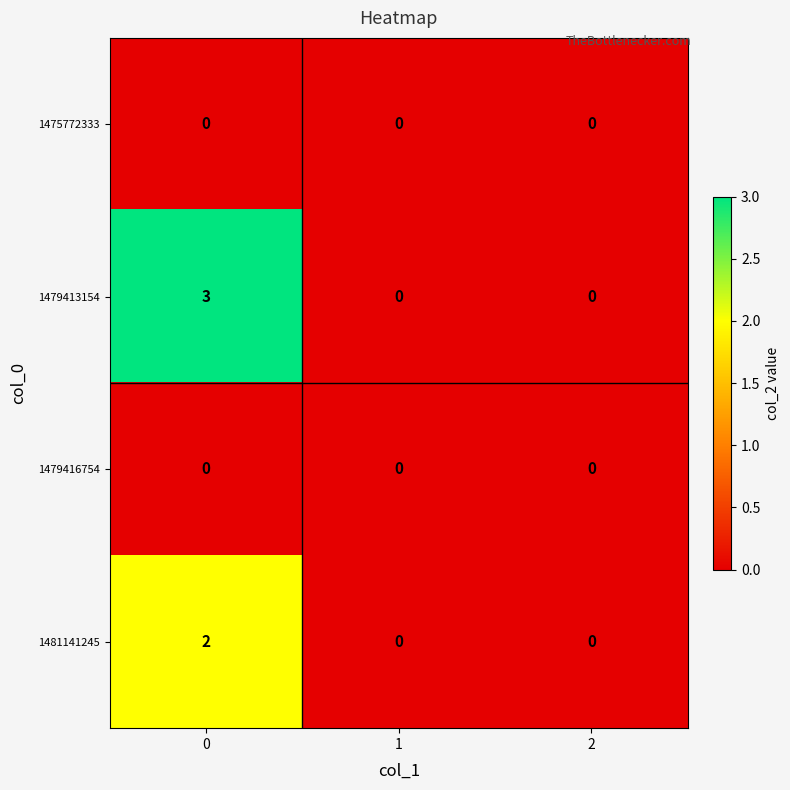

What is the difference between the maximum and second lowest values in the 1479413154 series?

3